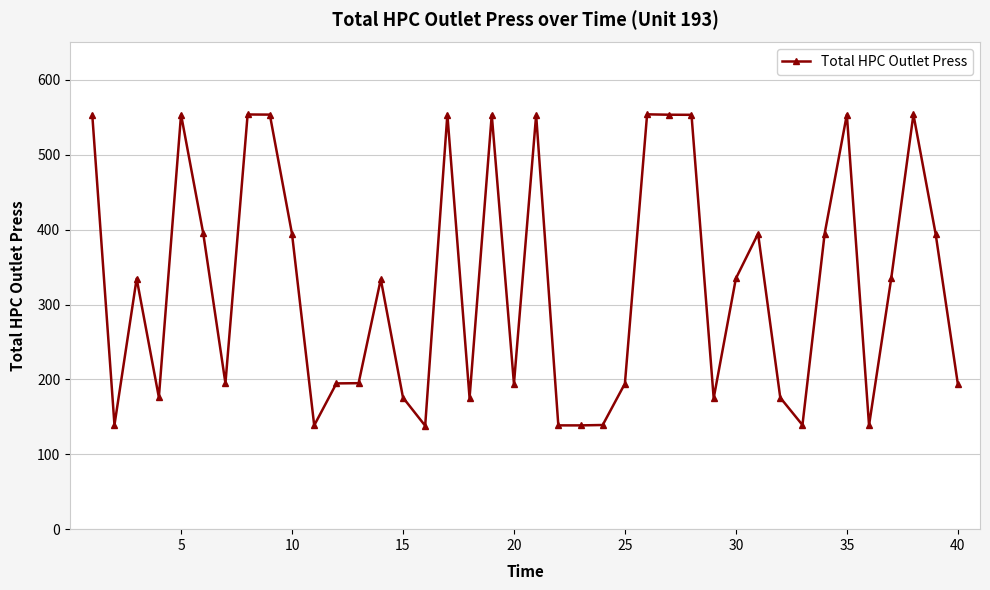

What is the value of the 24th point from the left?

139.1